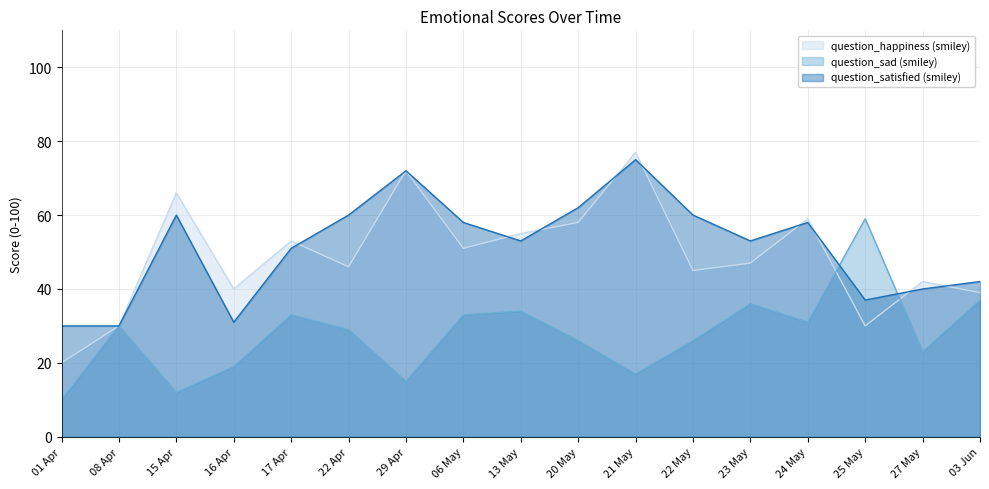

What is the spread (max minus min) of values at 20 May?

36